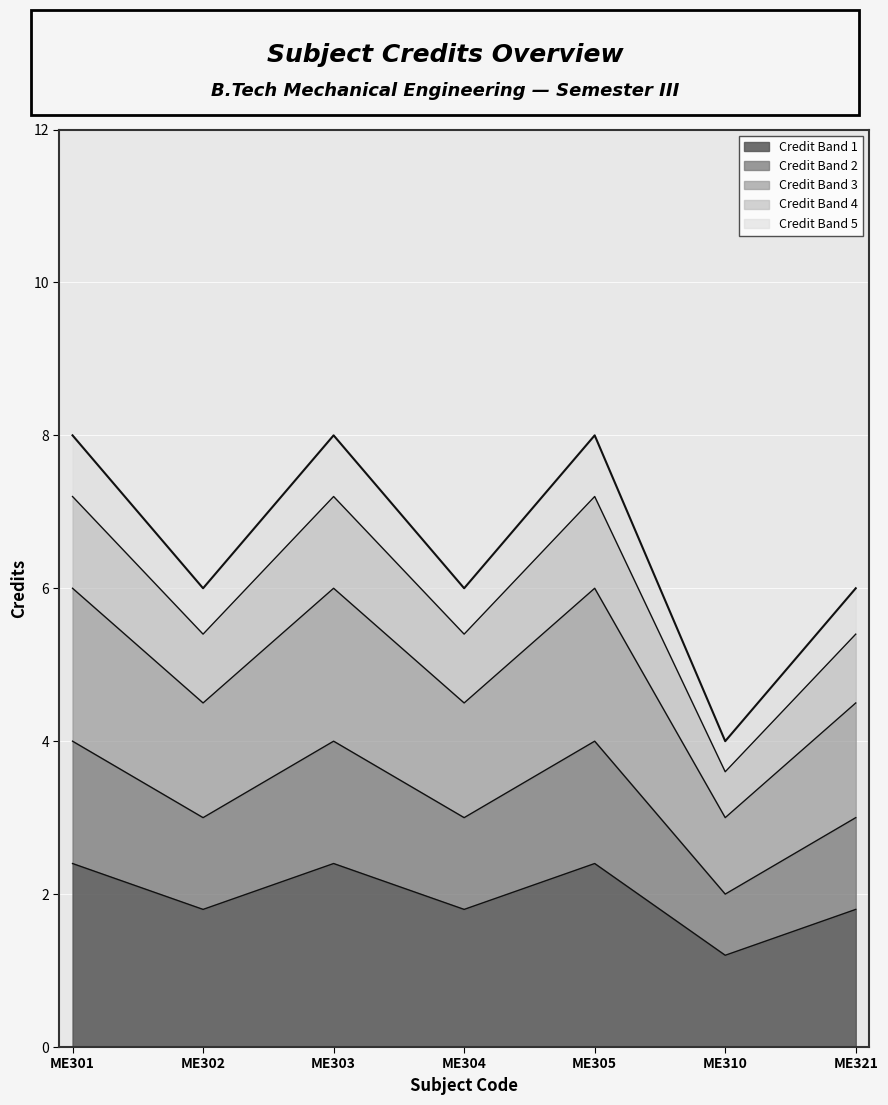

List the labels in order of value, smallest first.

ME310, ME302, ME304, ME321, ME301, ME303, ME305